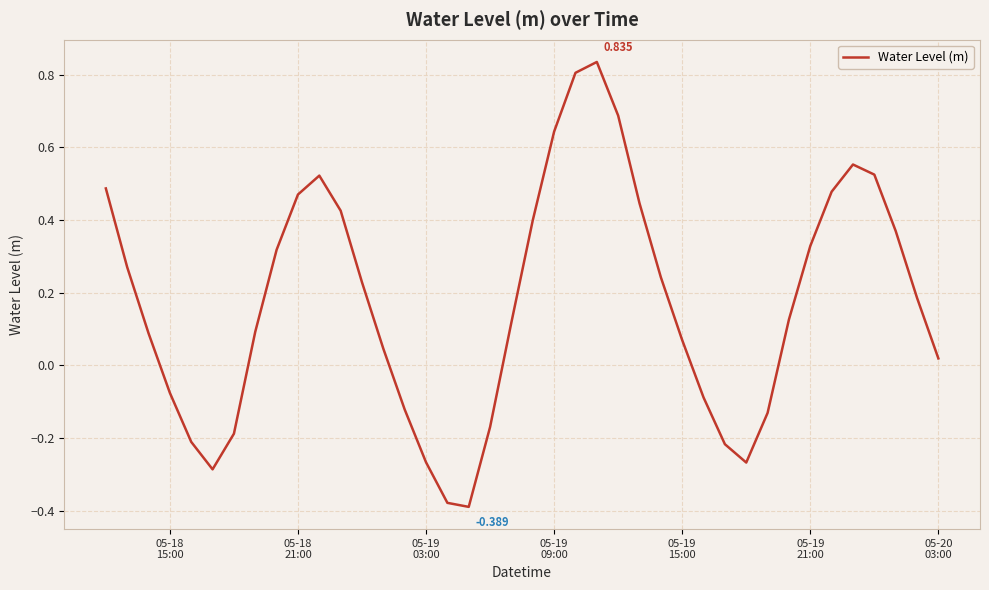

Does the chart display data point markers on the line(s)?

No